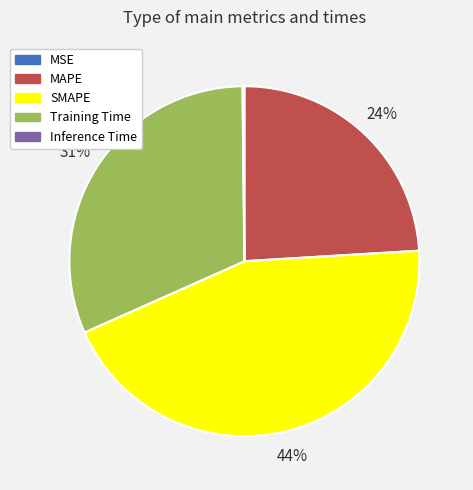

What percentage is the MAPE slice, to the nearest percent?

24%